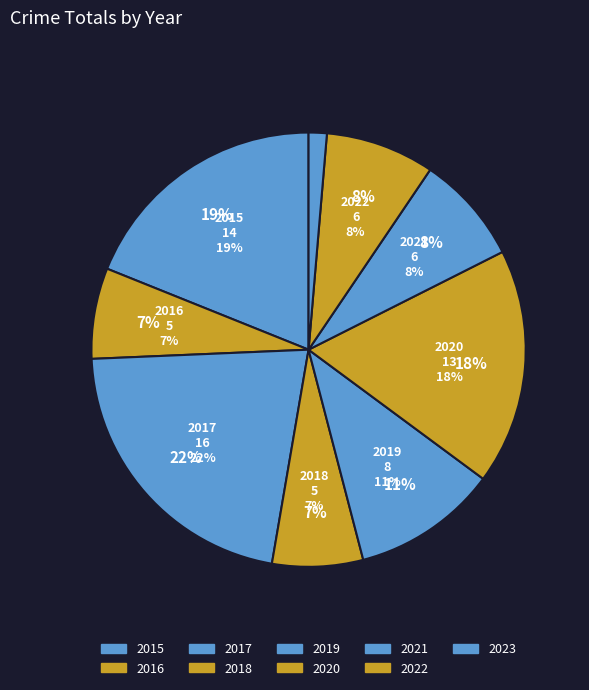

Between 2015 and 2021, which is larger?

2015